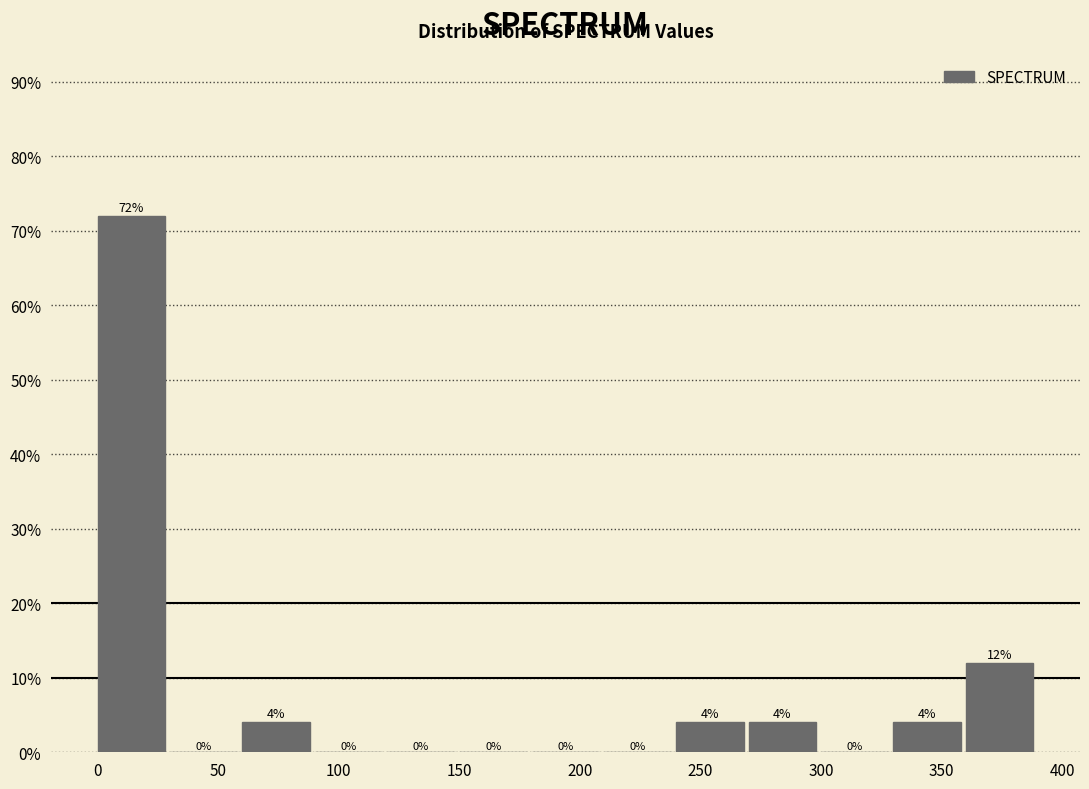

Which range on the x-axis has the tallest bar?

0 to 30